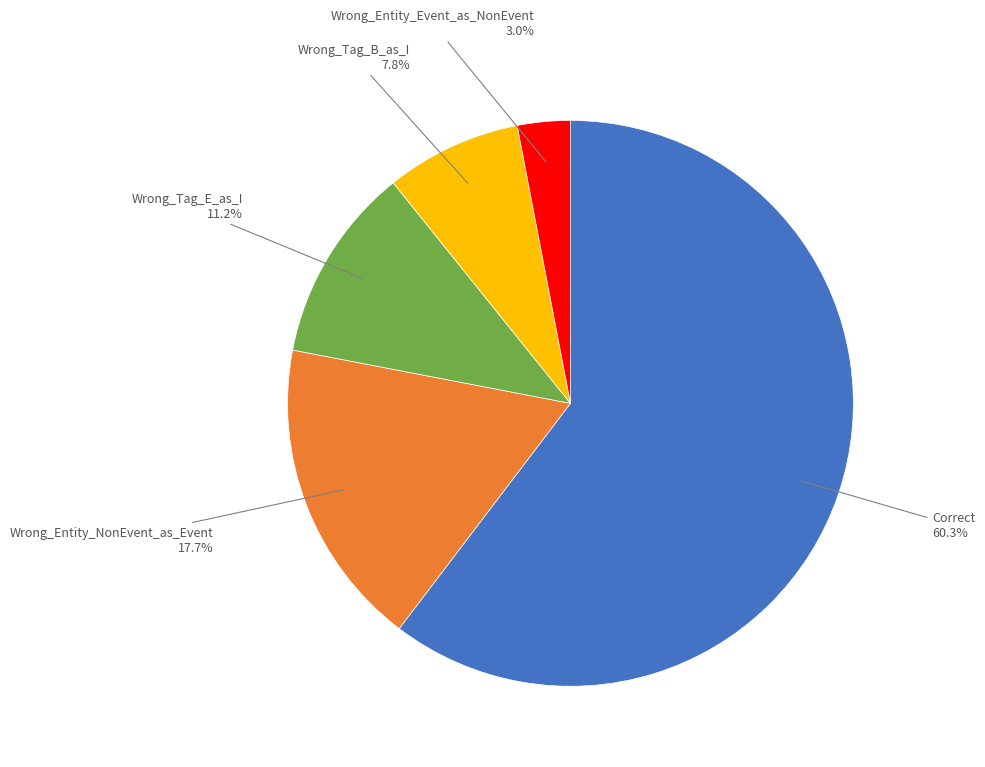

How much of the chart is everything except Correct?

39.7%